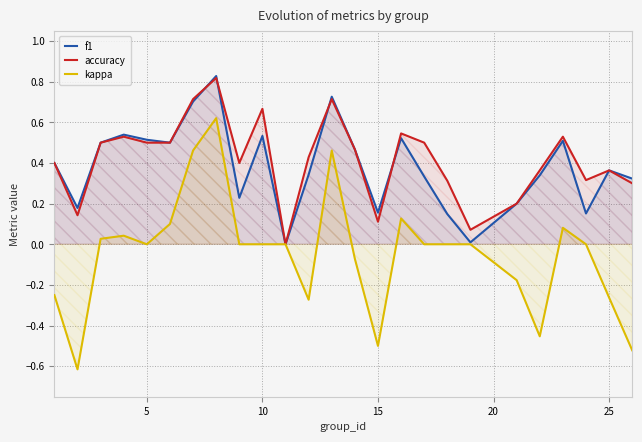

True or false: kappa has more than 1 points higher than both neighbors.

True